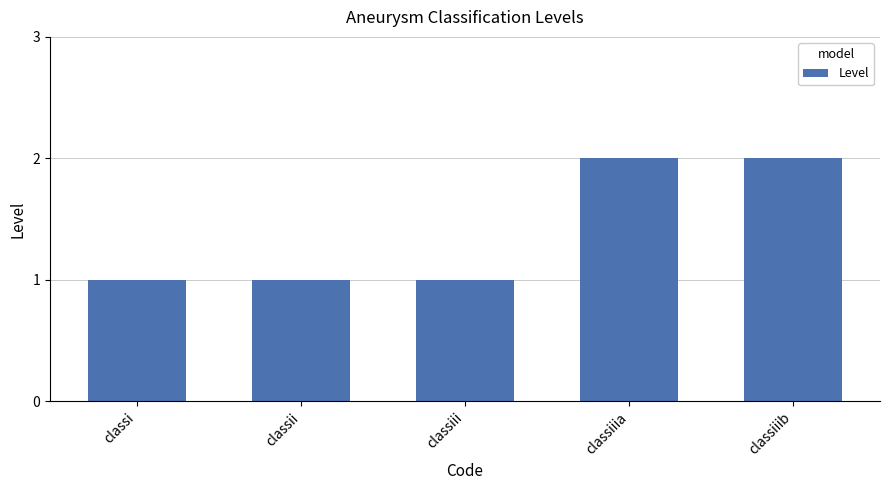

What position from the right is classi?

5